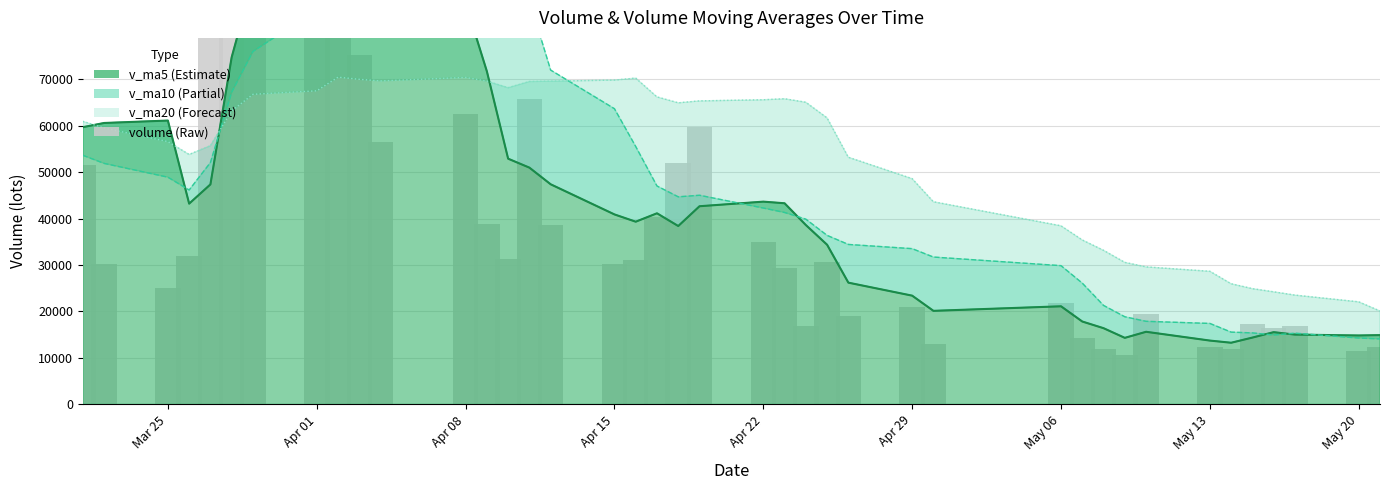

True or false: the data shows 5577.7 at May 13.

False